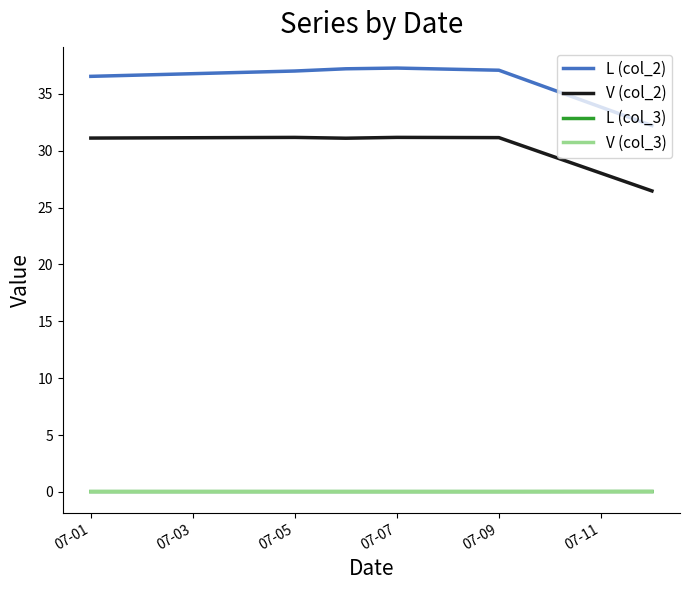

Which series has the widest spread of values?

L (col_2)